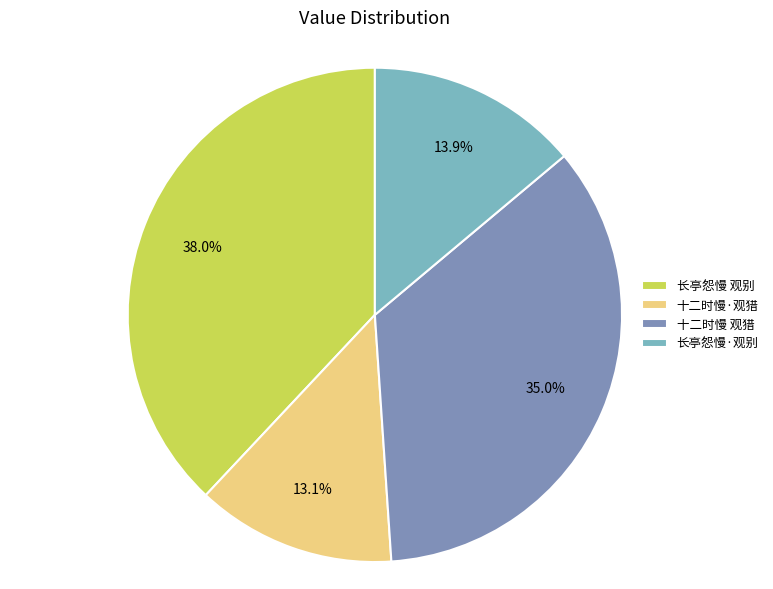

What percentage is NOT represented by 长亭怨慢 观别?

62.0%